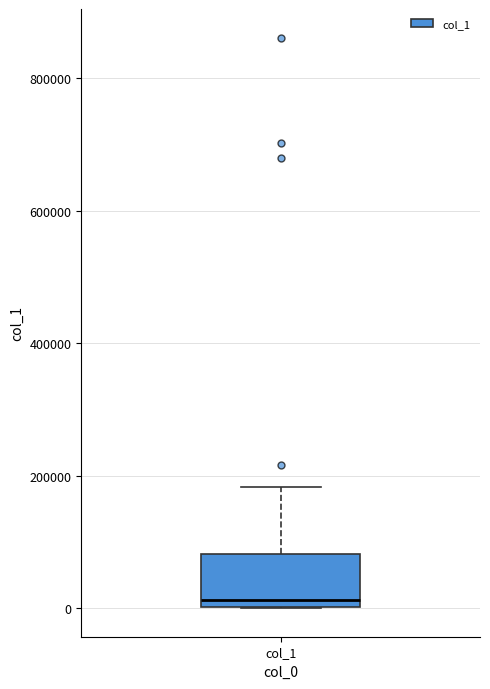

Read this box plot against the y-axis: the position of the median line, the range covered by the box, and the ends of both whiskers. The values are not printed on the chart, so give them approximately, as read against the axis.

median 20000, box 0 to 80000, whiskers 0 to 180000